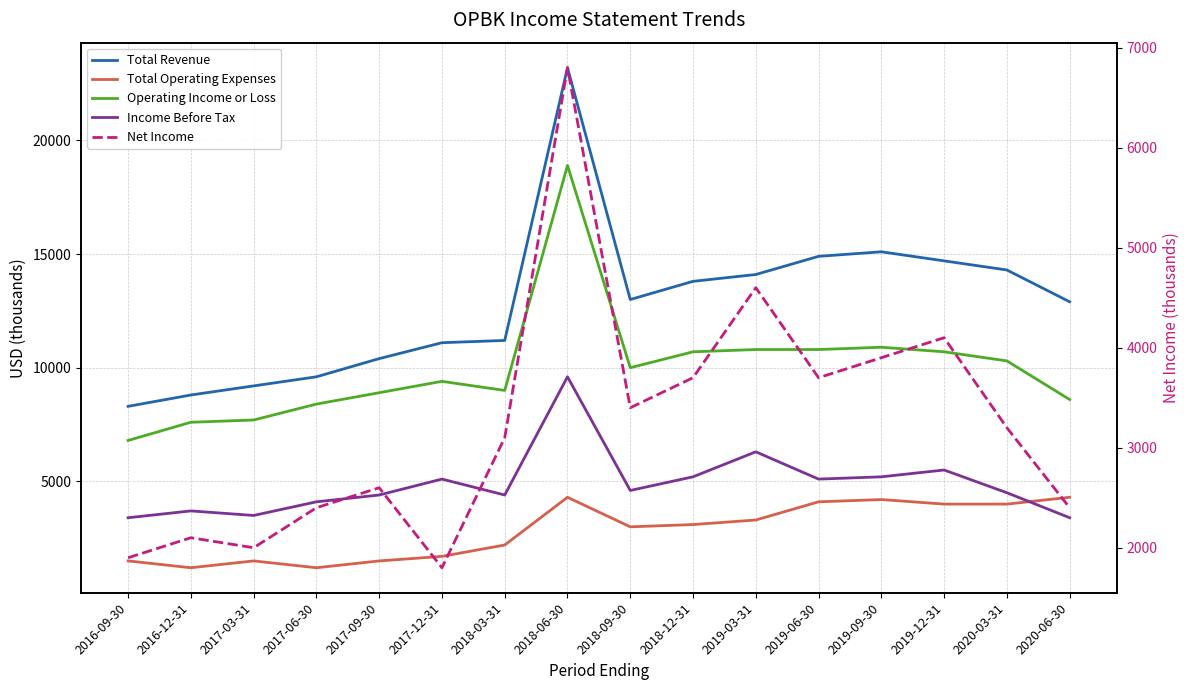

What is the difference between the Income Before Tax values at 2018-03-31 and 2019-09-30?

800